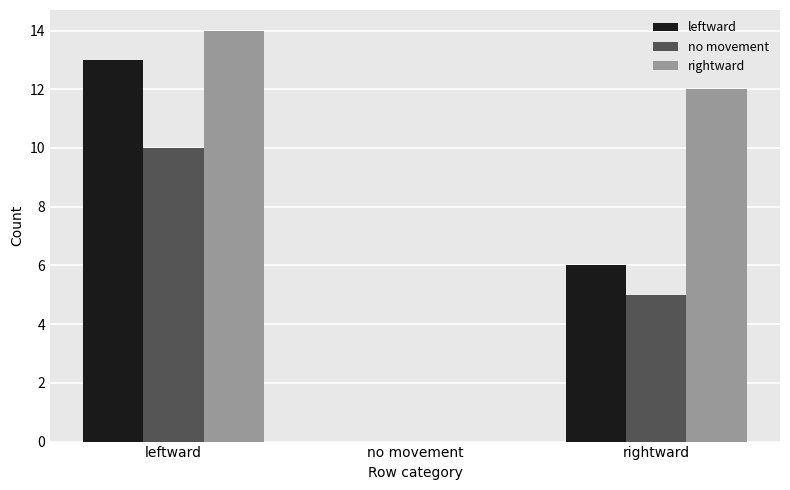

Which series changed the most between leftward and rightward?

leftward